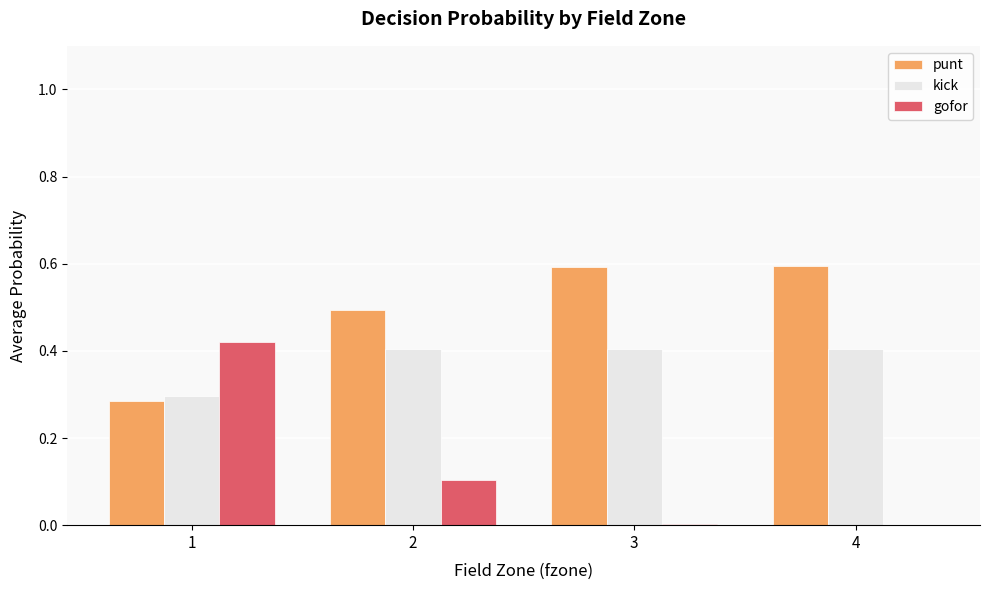

Is the value of kick at 3 greater than the value of gofor at 4?

Yes